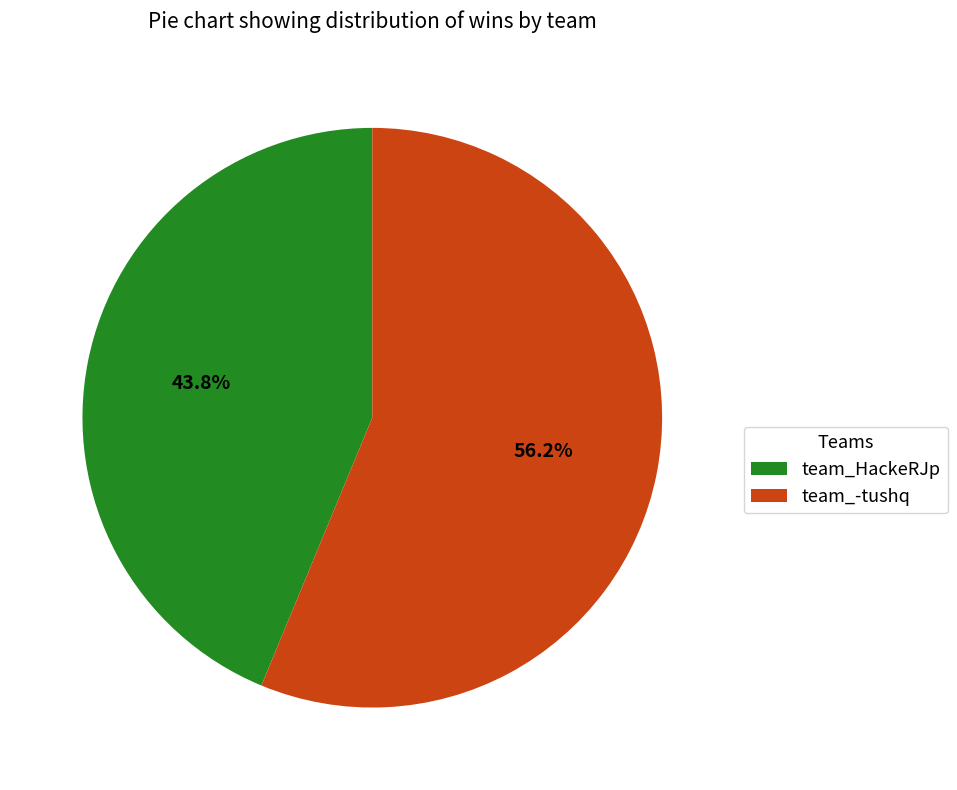

Count the number of slices in the pie.

2